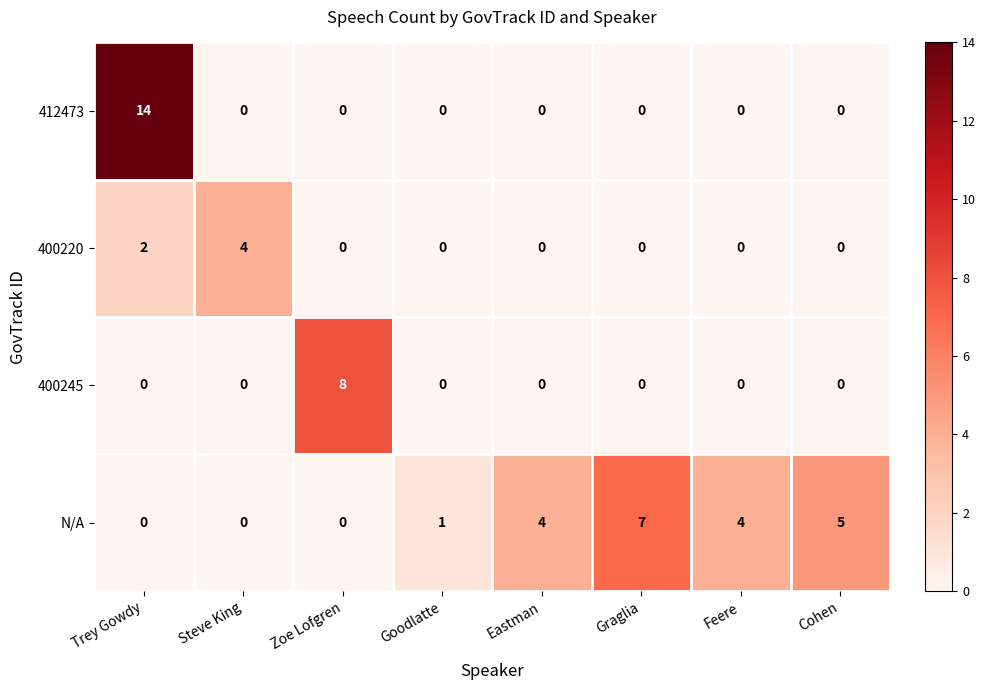

List the series in order of their peak value, highest first.

412473, 400245, N/A, 400220